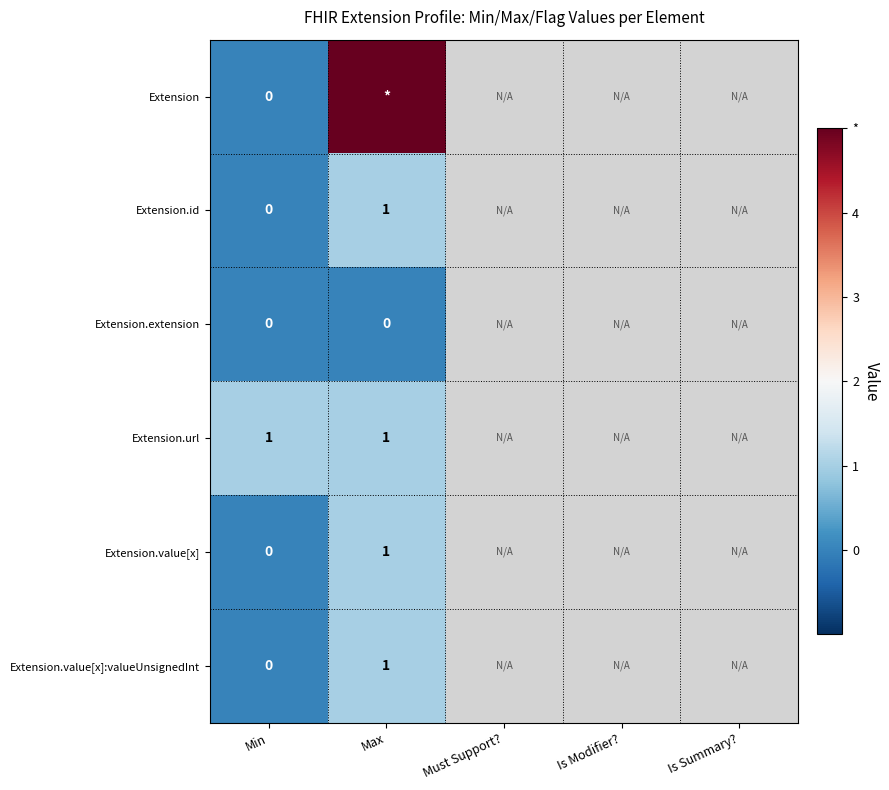

Rank the categories by Extension.value[x]:valueUnsignedInt value from lowest to highest.

Min, Max, Must Support?, Is Modifier?, Is Summary?